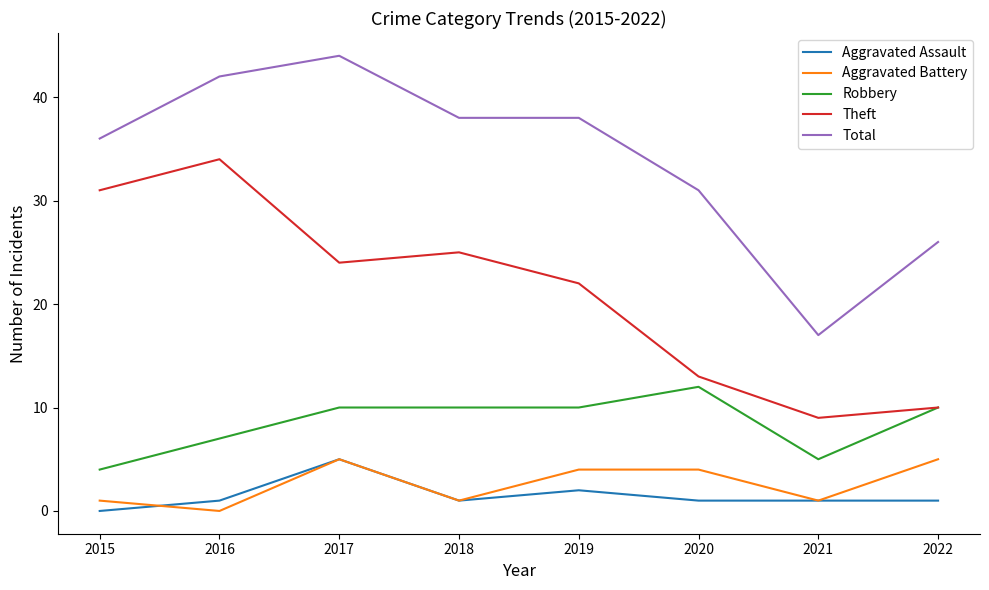

What is the sum of all Robbery values?

68